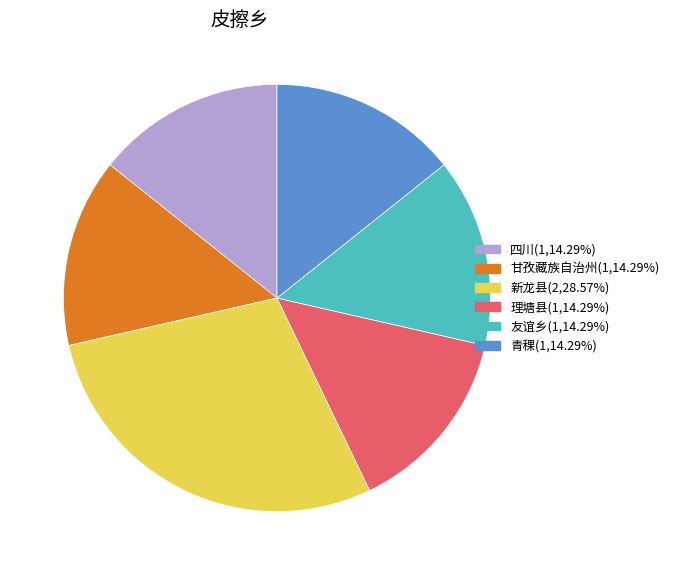

How many slices are in this pie chart?

6